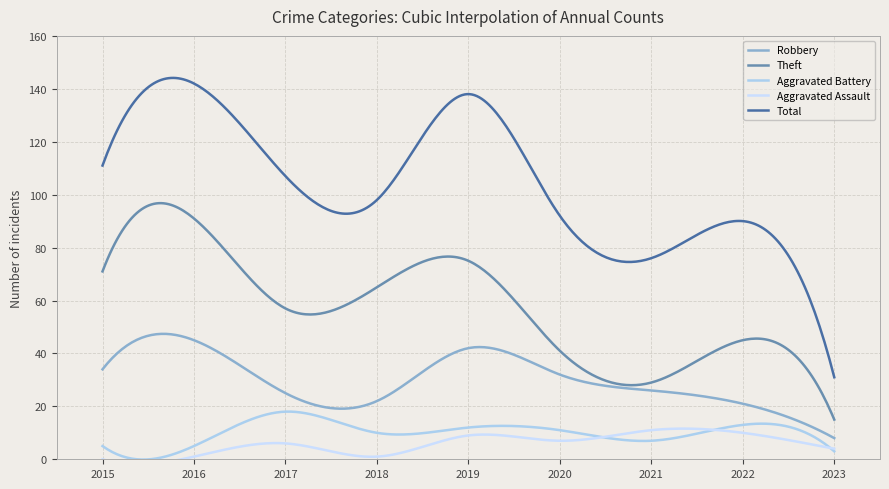

What is the difference between the highest and lowest values at 2018?

97